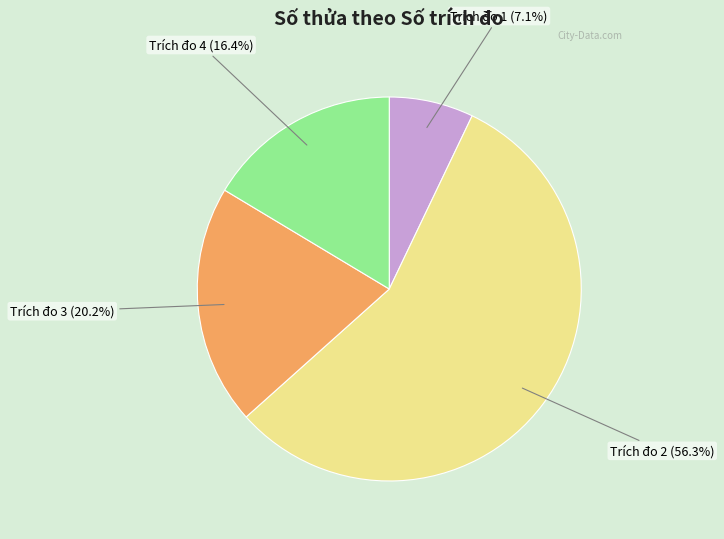

Which slice is the smallest?

Trích đo 1 (7.1%)